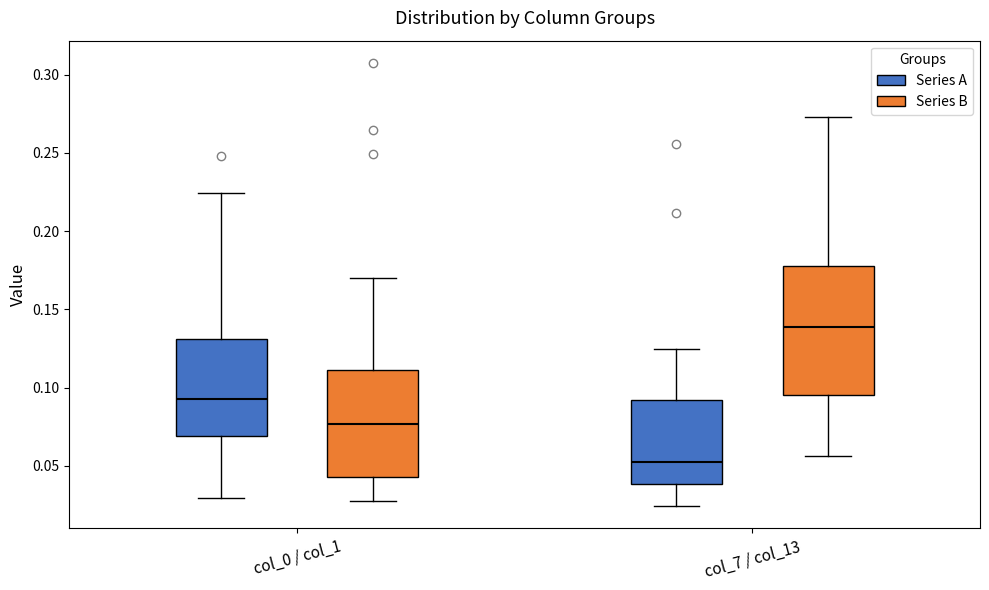

Reading left to right, transcribe this box plot: for each box, give where its median line is, the range the box spans, and where its two whiskers end, as read against the y-axis. The values are not printed on the chart, so give them approximately, as read against the axis.

col_0 / col_1 (Series A): median 0.095, box 0.070 to 0.130, whiskers 0.030 to 0.225
col_0 / col_1 (Series B): median 0.075, box 0.045 to 0.110, whiskers 0.030 to 0.170
col_7 / col_13 (Series A): median 0.055, box 0.040 to 0.090, whiskers 0.025 to 0.125
col_7 / col_13 (Series B): median 0.140, box 0.095 to 0.180, whiskers 0.055 to 0.275